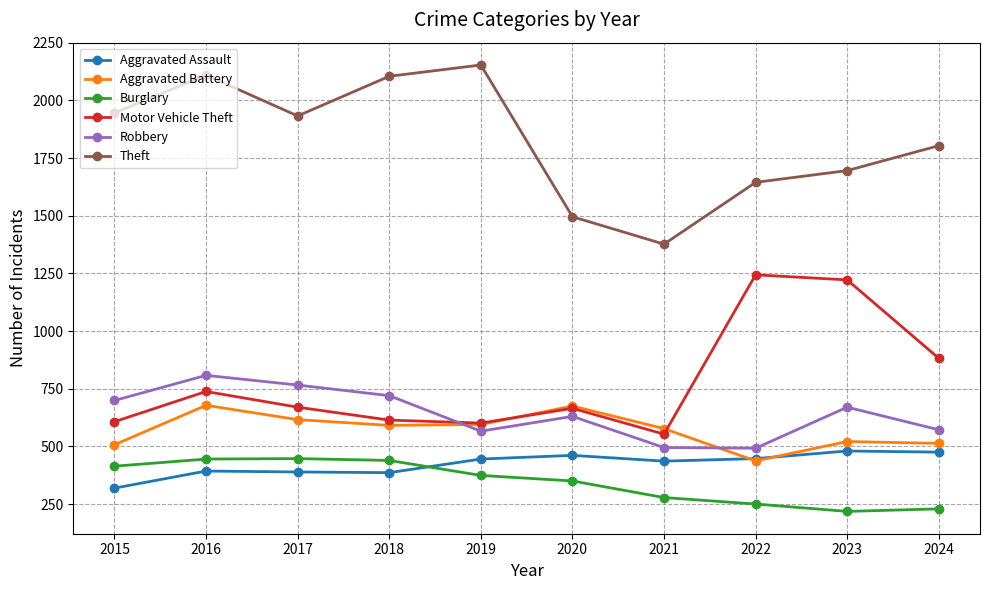

At 2016, list the series in order from smallest to largest.

Aggravated Assault, Burglary, Aggravated Battery, Motor Vehicle Theft, Robbery, Theft